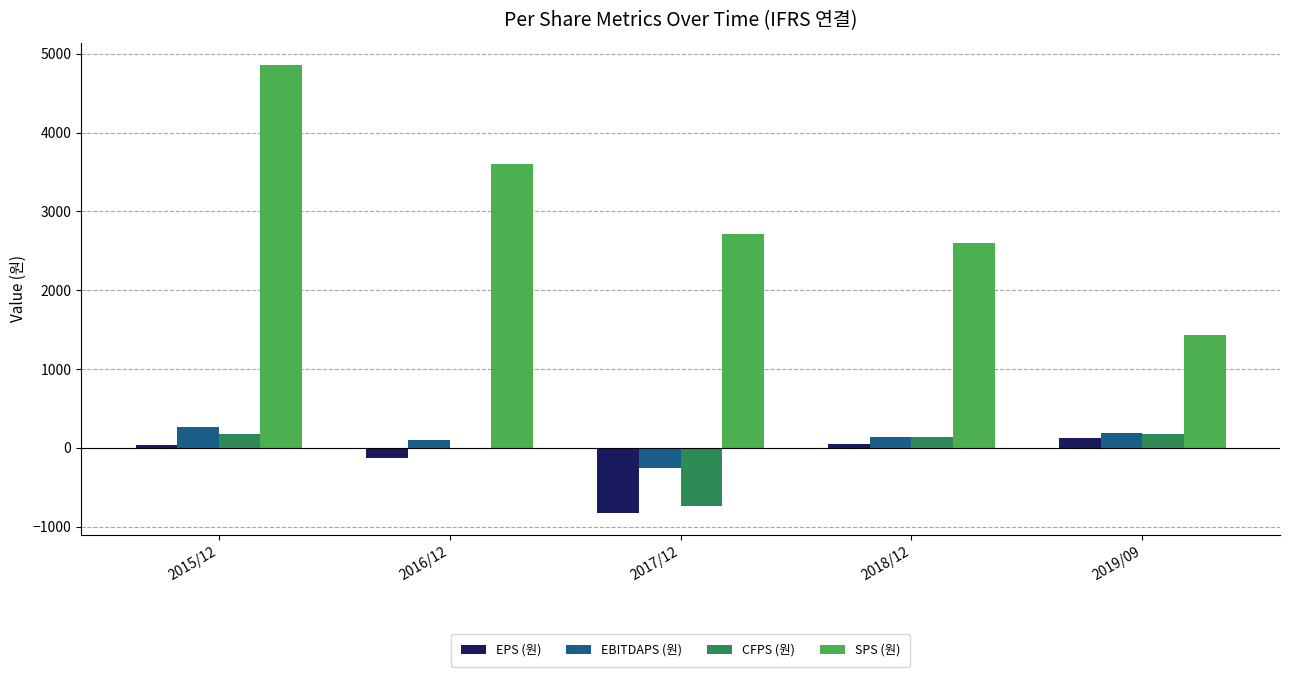

What is the spread (max minus min) of values at 2015/12?

4826